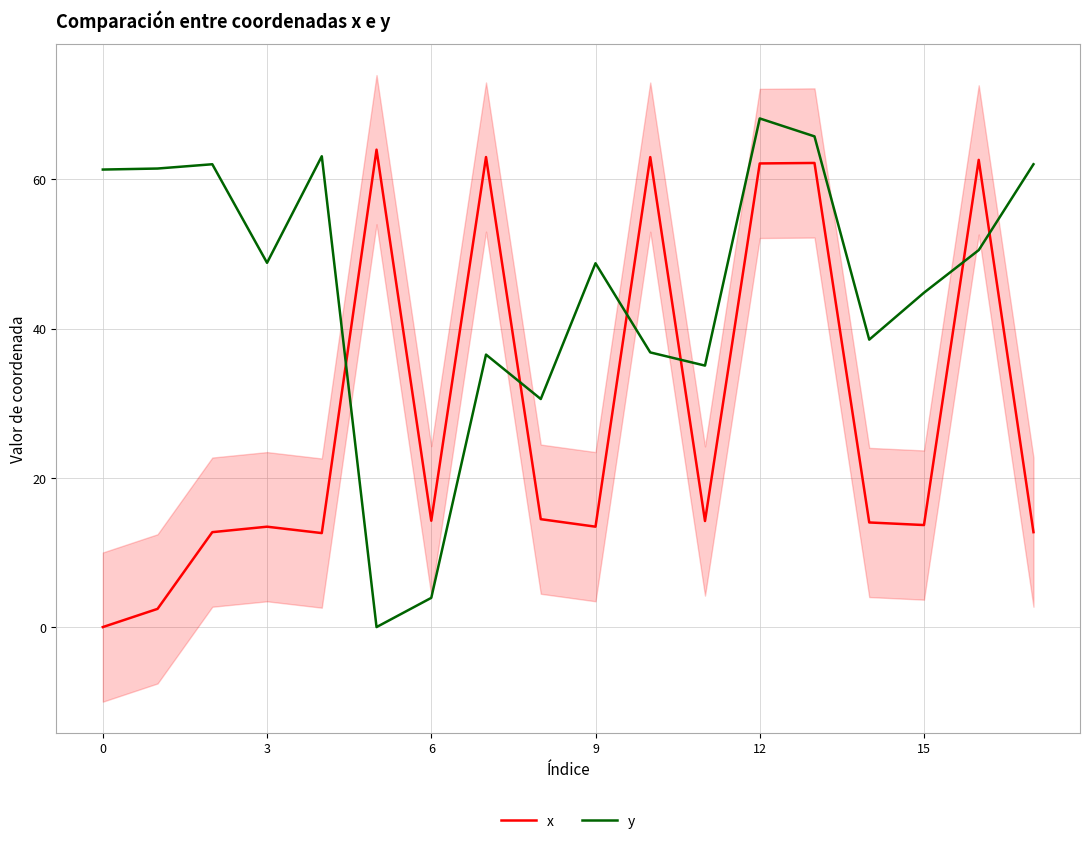

True or false: x has more than 2 points higher than both neighbors.

True